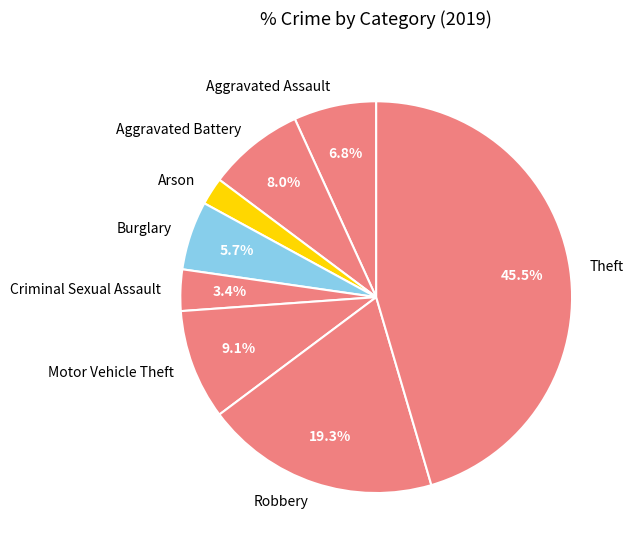

Does Criminal Sexual Assault account for over 50% of the chart?

No